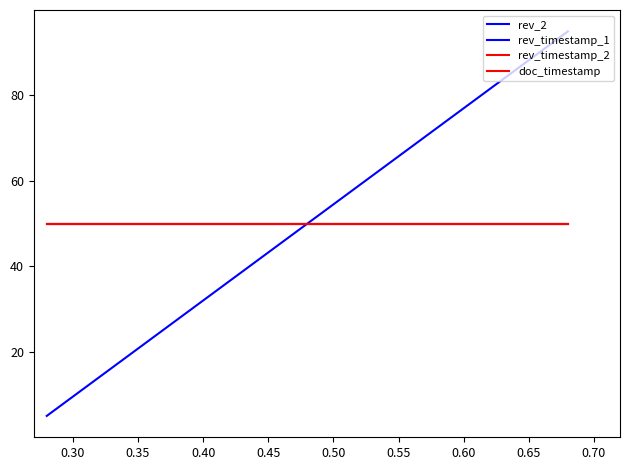

True or false: rev_timestamp_1 has a value of 20 at 0.35.

False